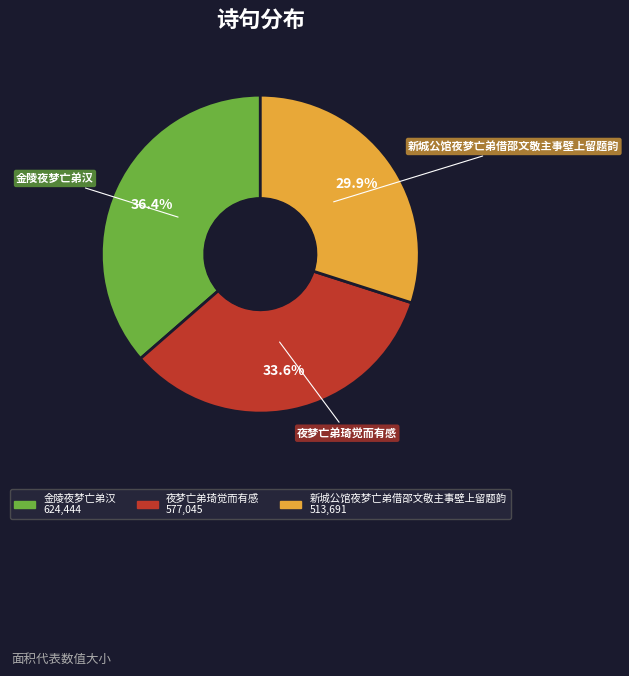

Is the sum of 夜梦亡弟琦觉而有感 and 新城公馆夜梦亡弟借邵文敬主事壁上留题韵 greater than half?

Yes